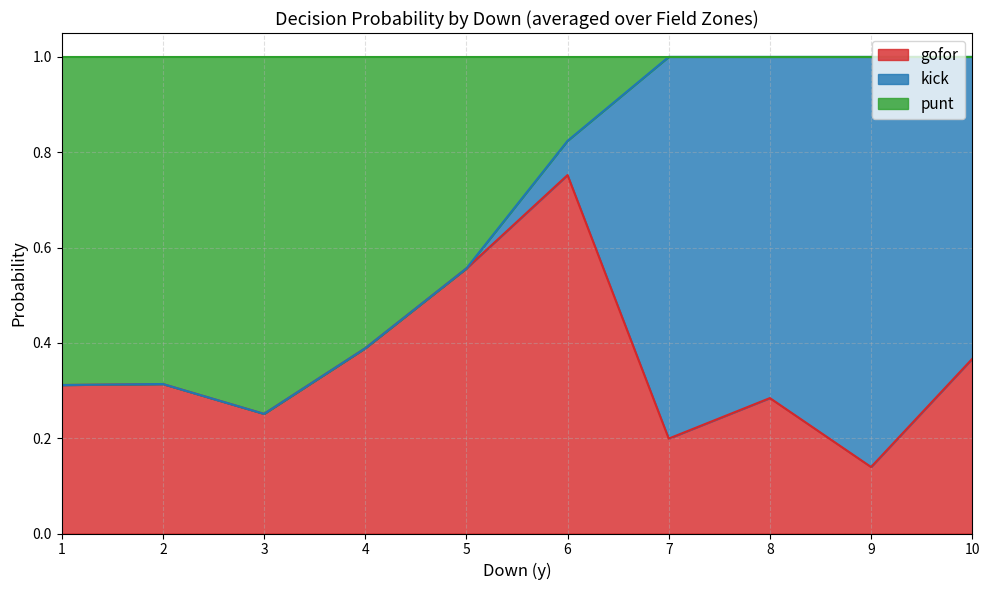

Which has a higher value, 6 or 7?

6